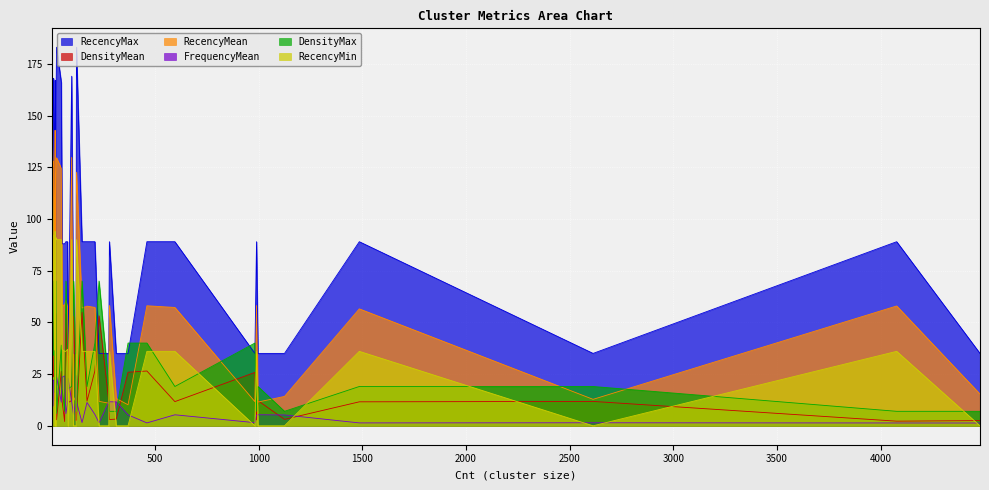

How many times do DensityMean and FrequencyMean cross each other?

16